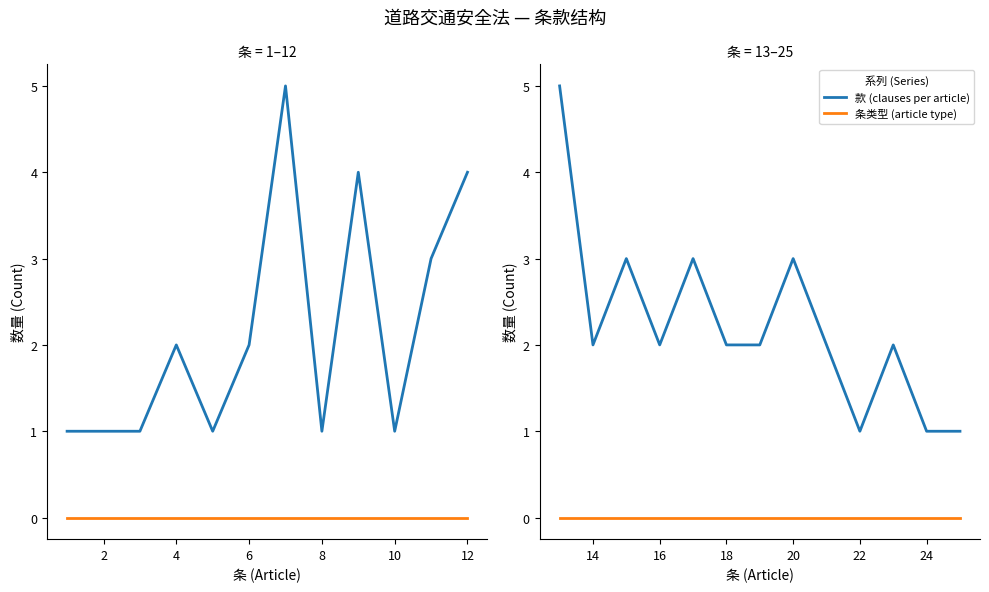

True or false: 款 (clauses per article) and 条类型 (article type) cross at least once.

False